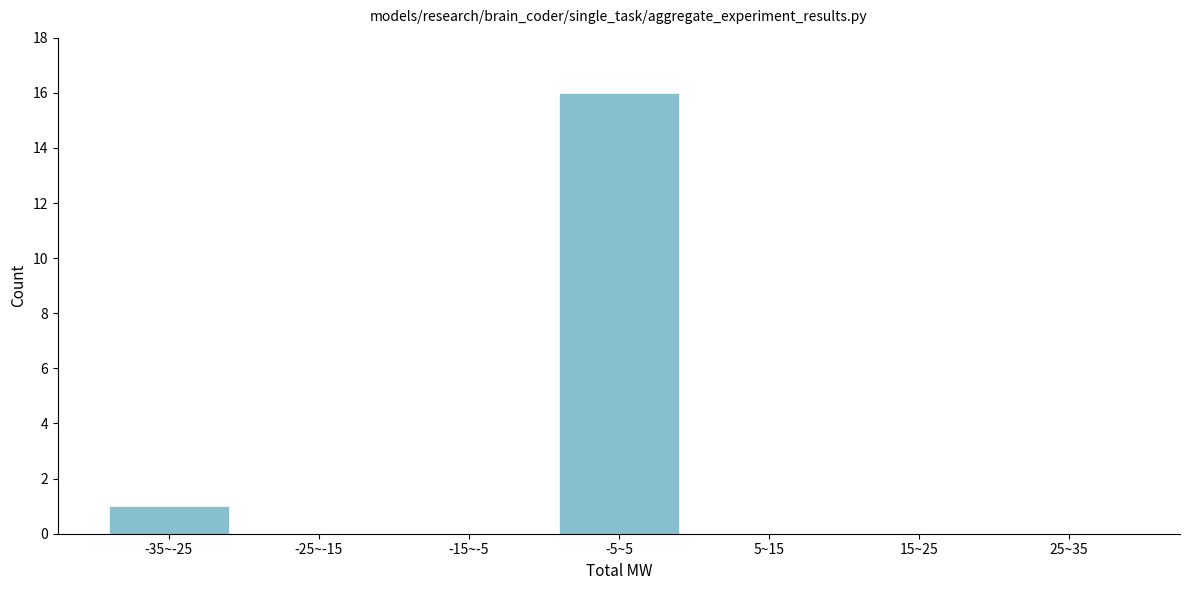

Reading left to right, what are all the values shown in this chart?

-35~-25=1	-25~-15=0	-15~-5=0	-5~5=16	5~15=0	15~25=0	25~35=0